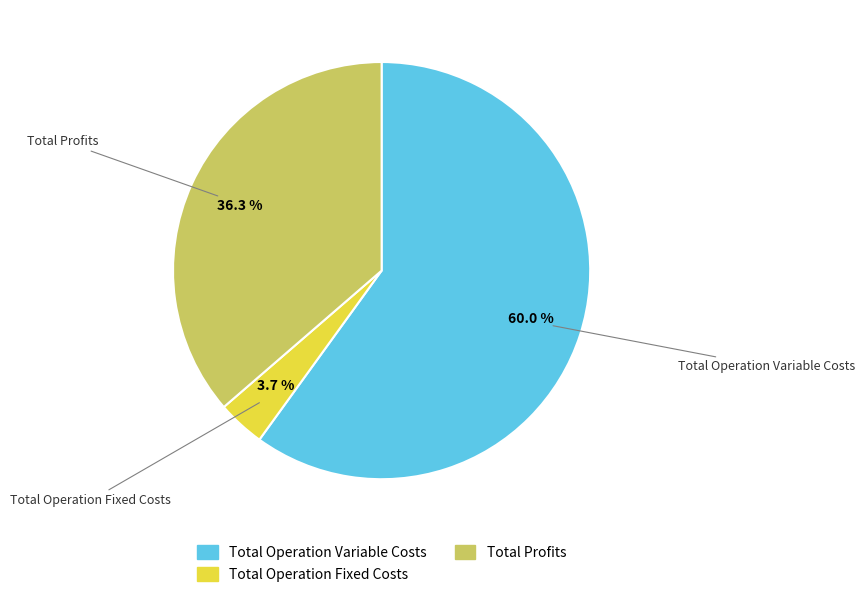

To the nearest percent, what is the combined percentage of Total Profits and Total Operation Fixed Costs?

40%